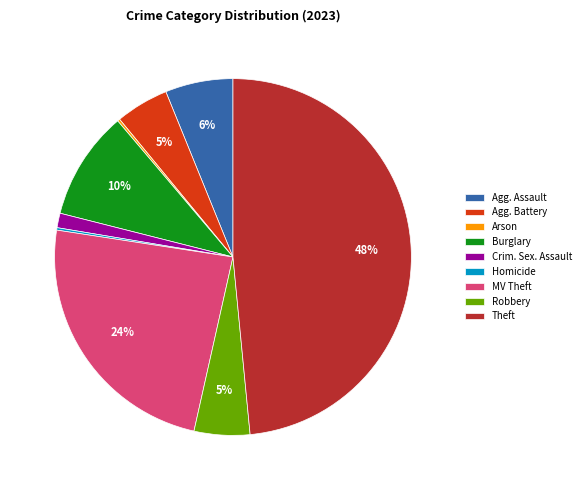

What percentage is the Robbery slice, to the nearest percent?

5%